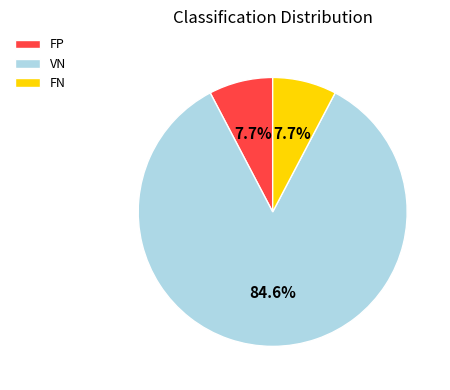

Which slice represents more than half of the pie?

VN